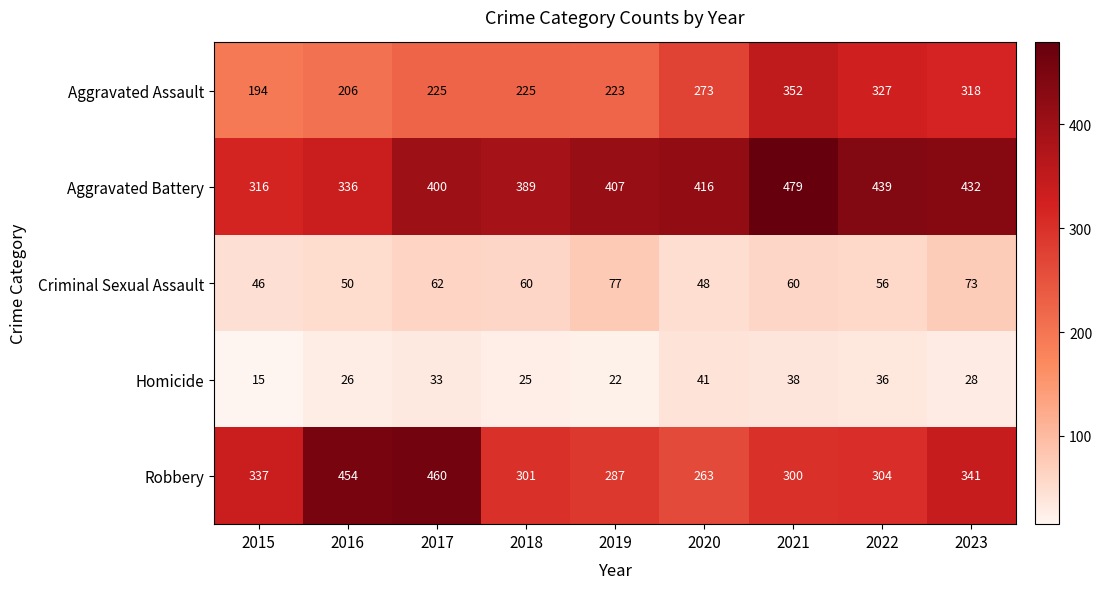

Rank the categories by Homicide value from highest to lowest.

2020, 2021, 2022, 2017, 2023, 2016, 2018, 2019, 2015